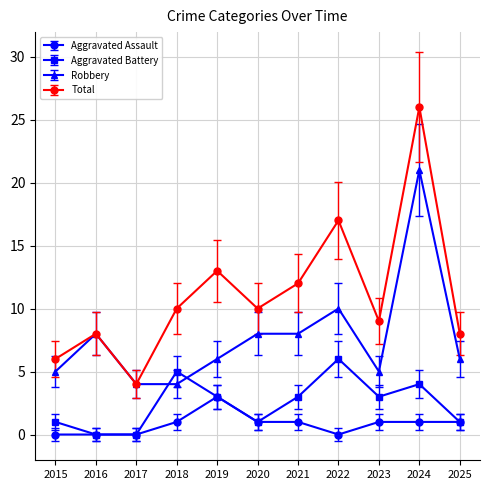

How many Aggravated Battery values are between 1 and 4?

7